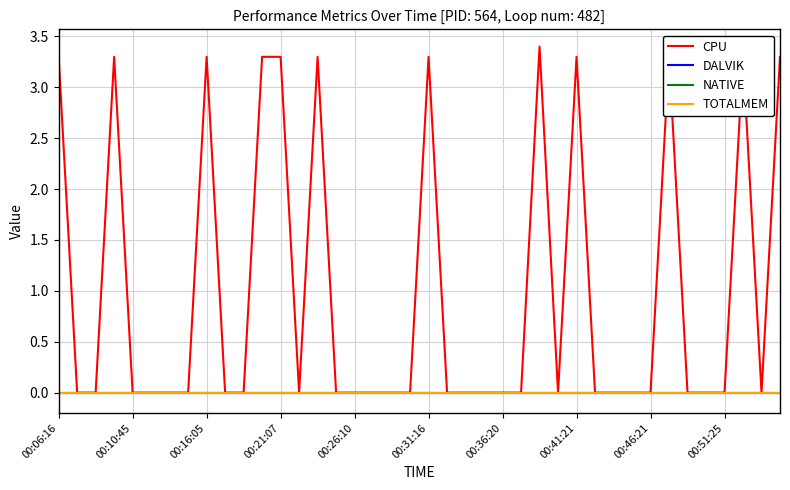

Is this an area chart (filled region under the line)?

No